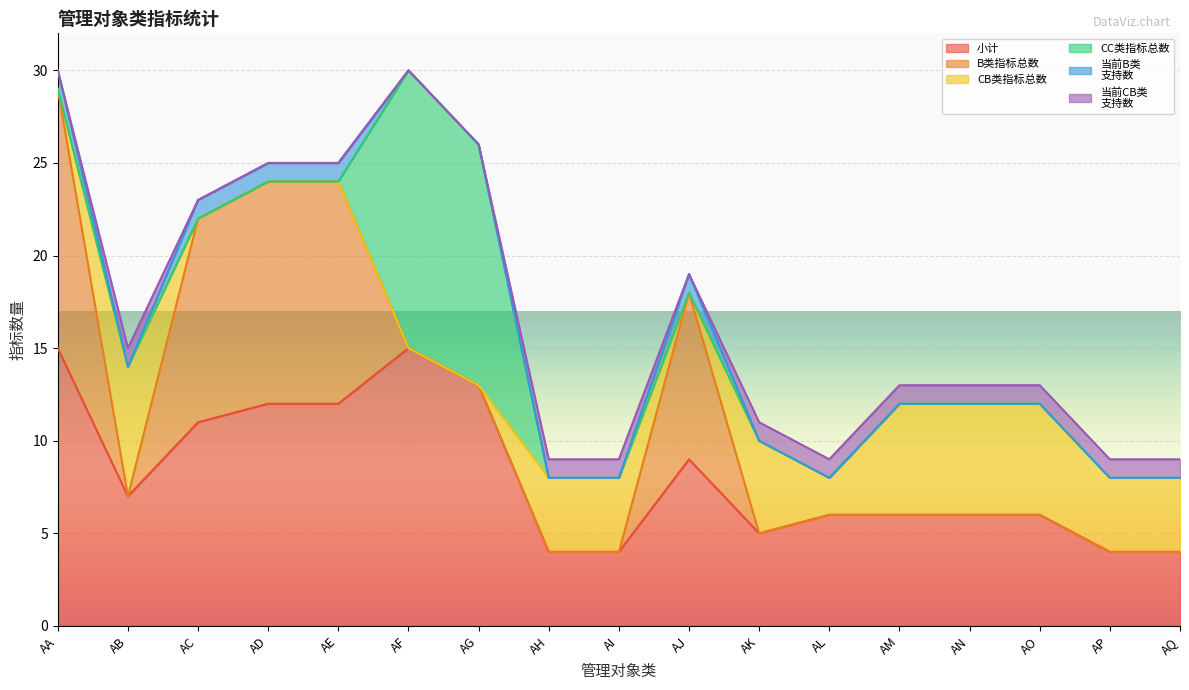

At which label does 当前B类
支持数 reach its minimum?

AB